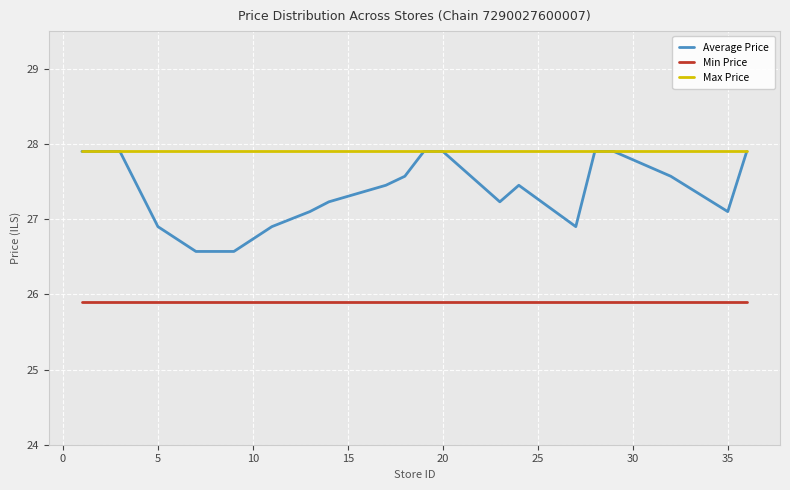

True or false: Max Price and Min Price cross at least once.

False